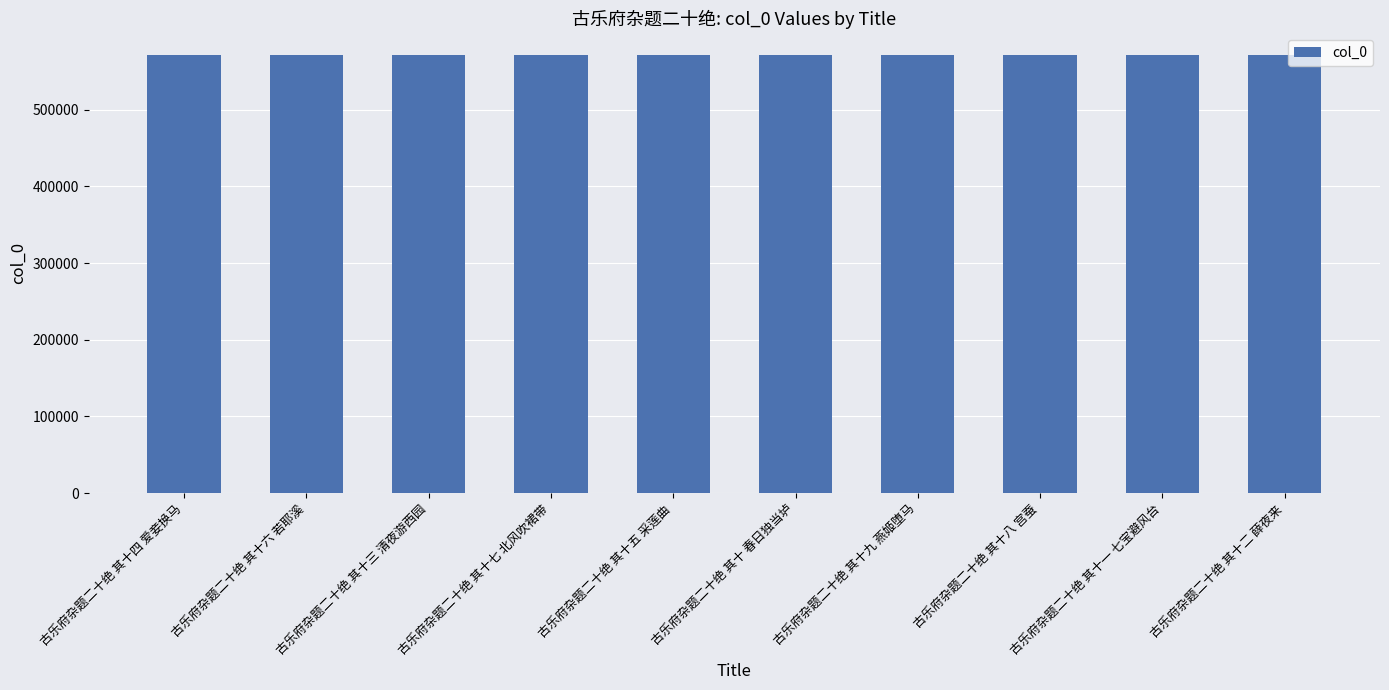

True or false: the data shows 939274 at 古乐府杂题二十绝 其十六 若耶溪.

False